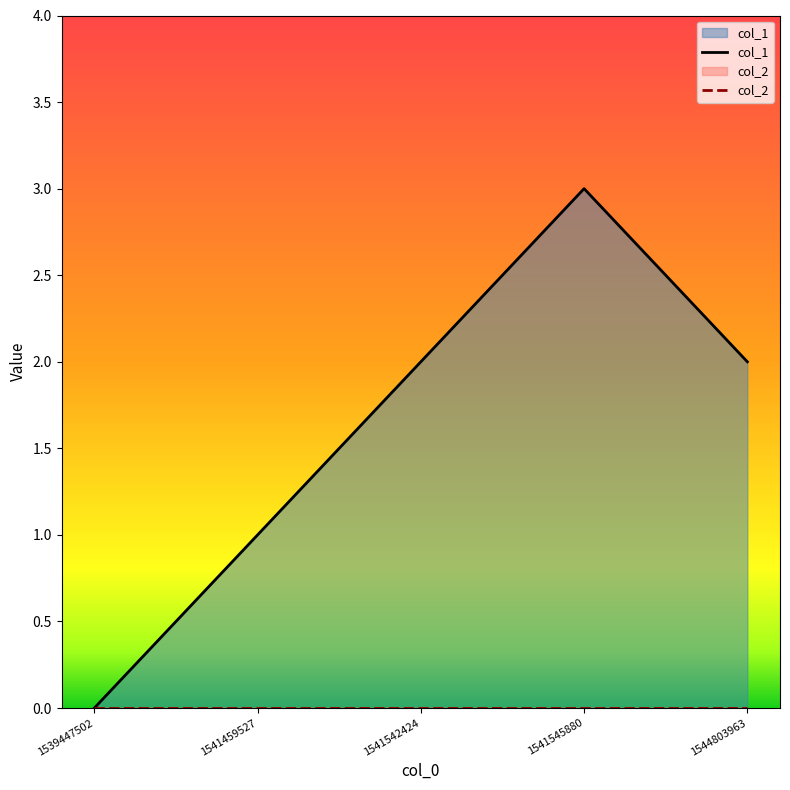

Between 1539447502 and 1541545880, which series saw the biggest shift?

col_1